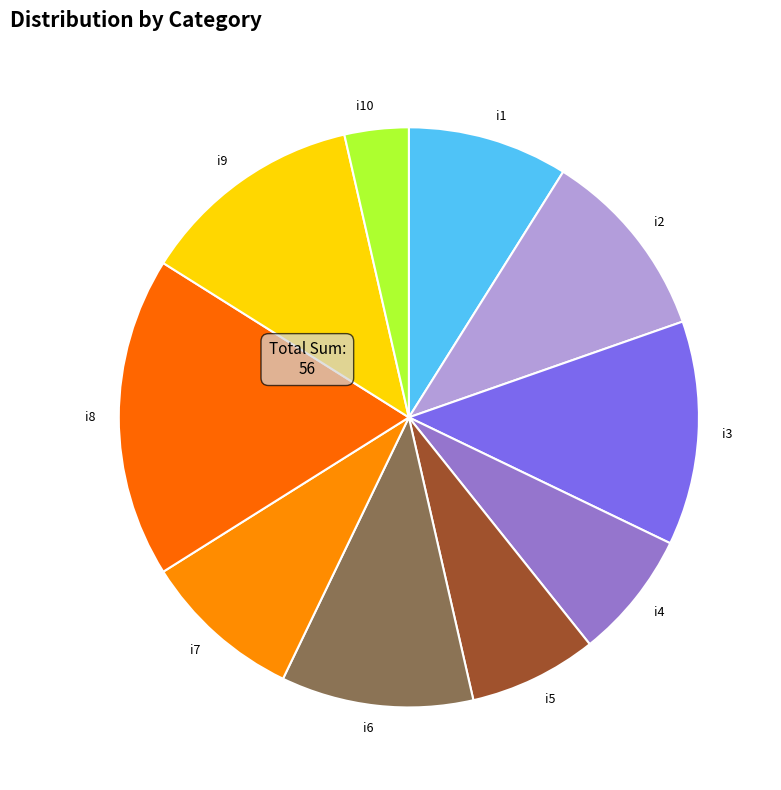

The i3 slice represents 18% of the pie. True or false?

False